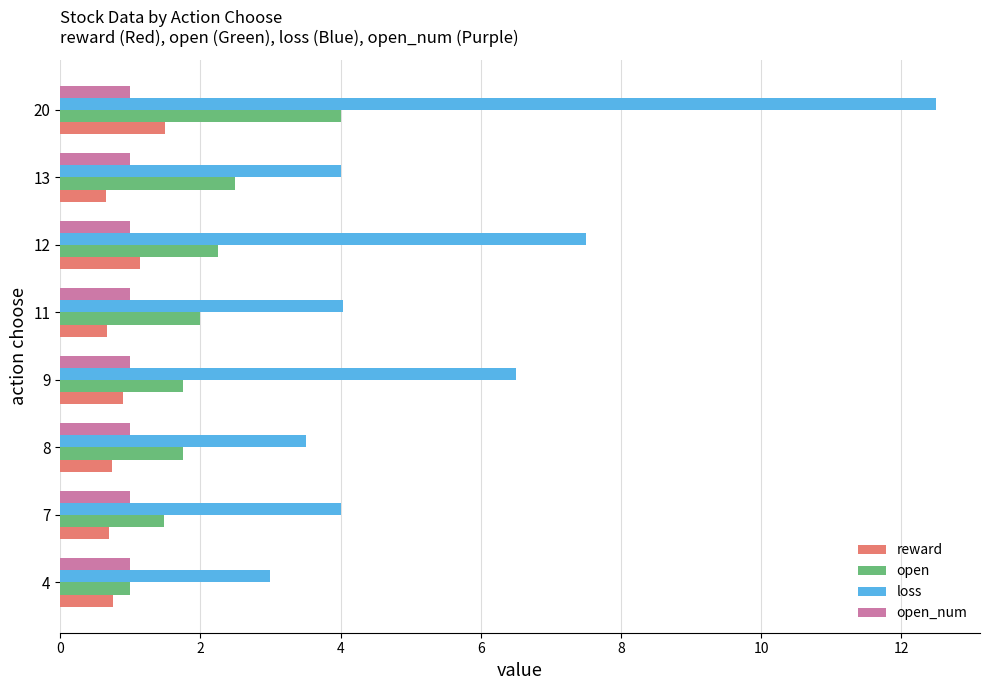

What is the approximate value of loss at 13?

4.0